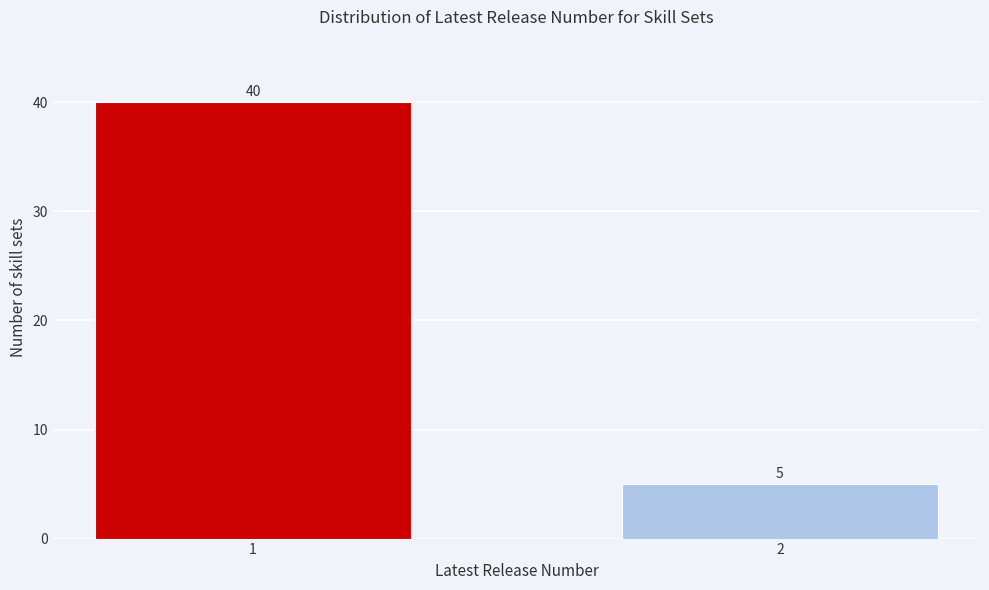

Reading left to right, list all the values displayed in this chart.

40	5